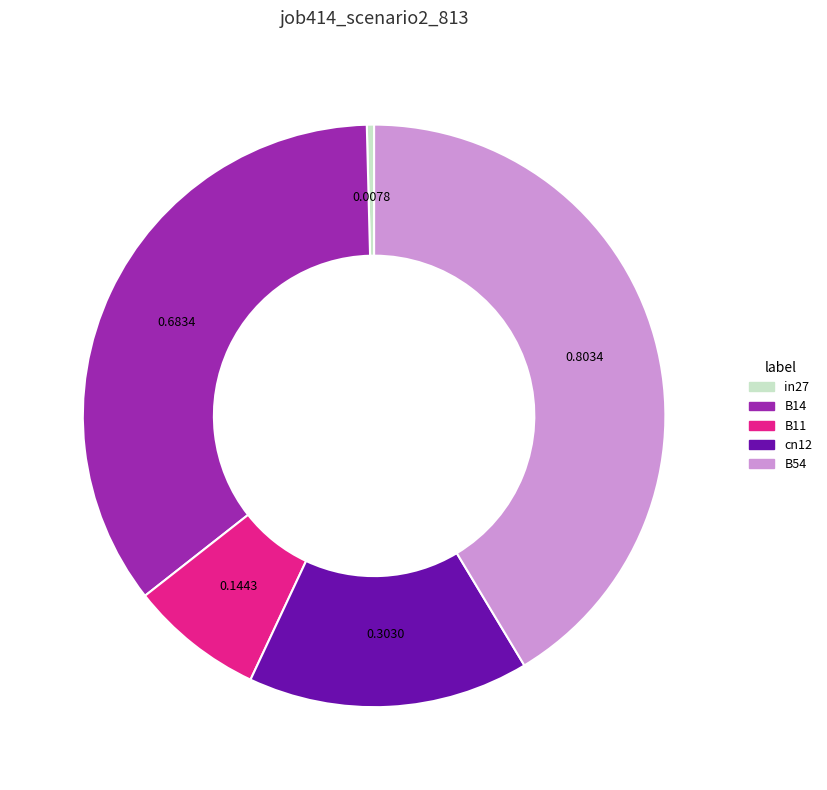

Rank the categories by value from lowest to highest.

in27, B11, cn12, B14, B54